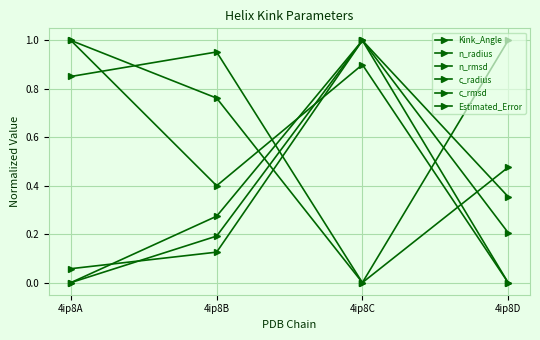

How many times do c_radius and n_radius cross each other?

1